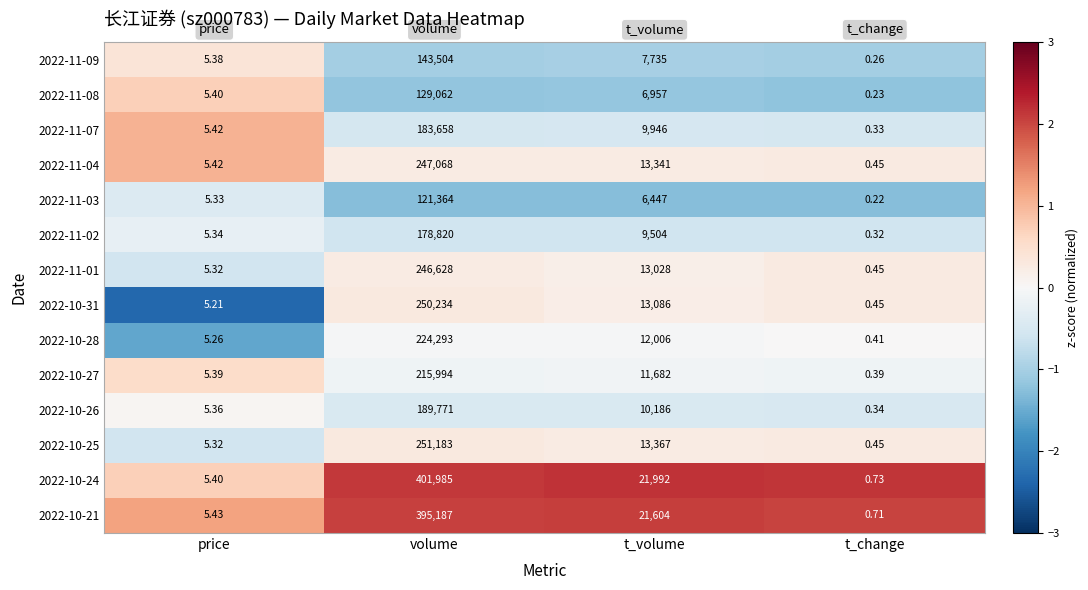

Rank the series by their maximum value, from lowest to highest.

2022-11-03, 2022-11-08, 2022-11-09, 2022-11-02, 2022-11-07, 2022-10-26, 2022-10-27, 2022-10-28, 2022-11-01, 2022-11-04, 2022-10-31, 2022-10-25, 2022-10-21, 2022-10-24